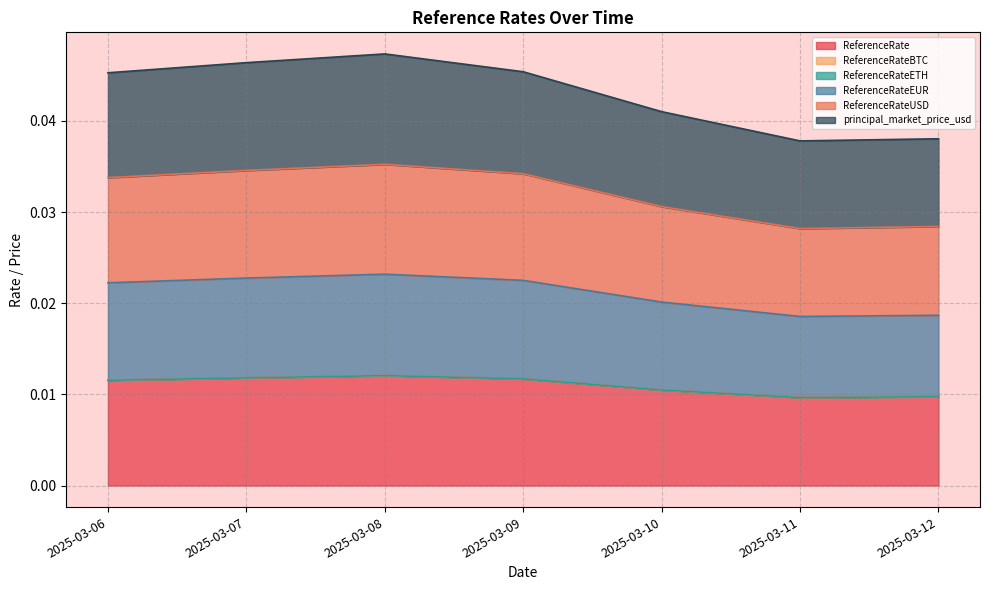

At how many categories does at least one series exceed 0?

7